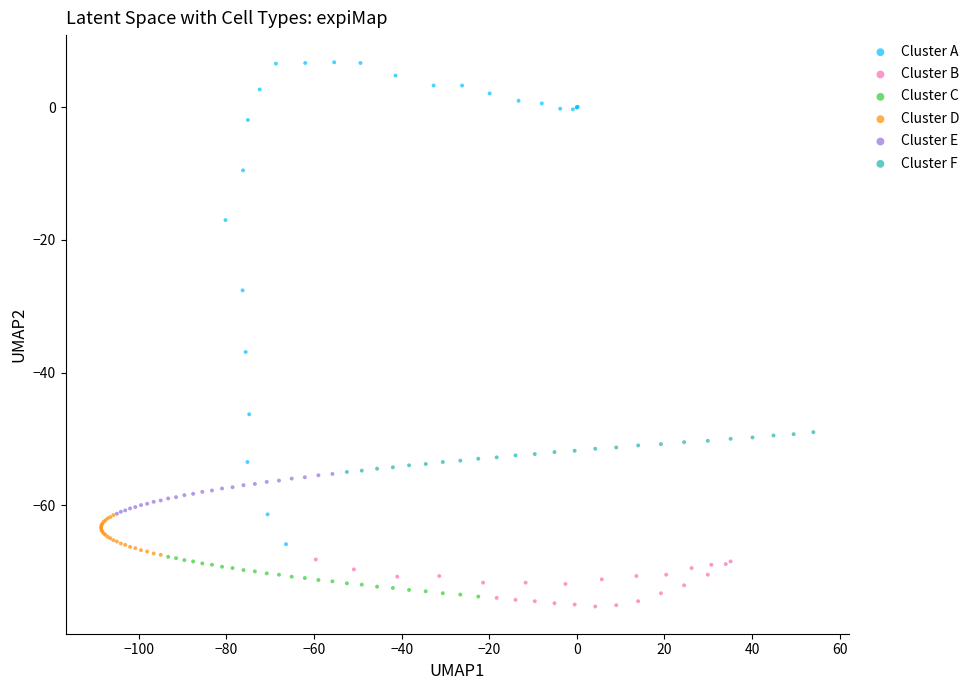

Which series contains the highest Y value?

Cluster A